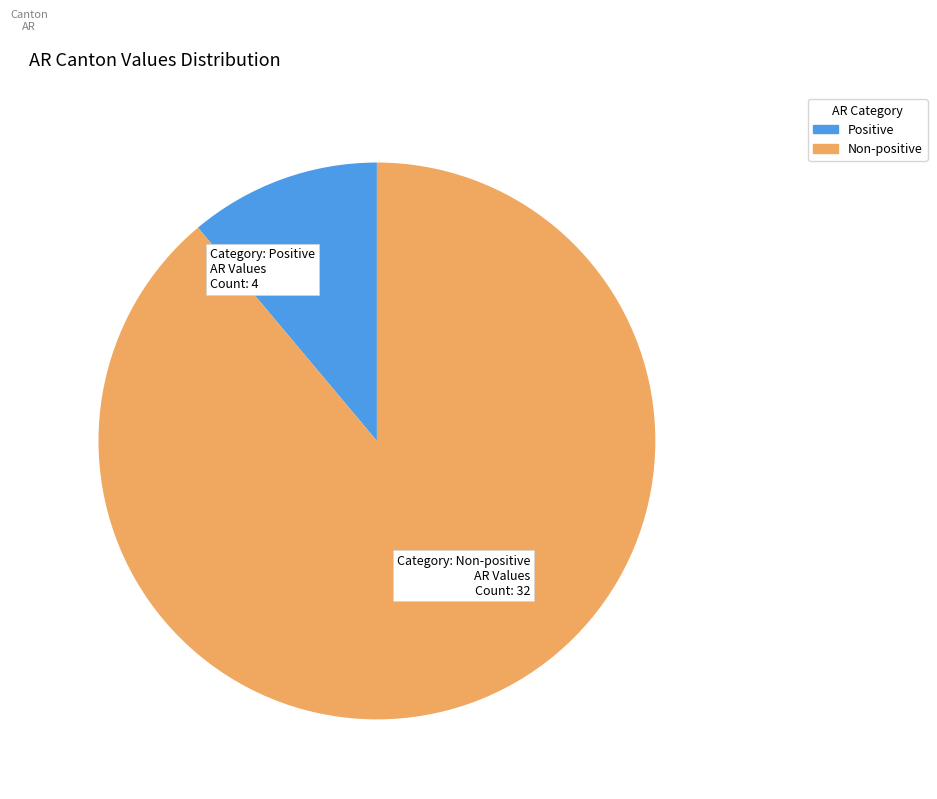

Does any single category account for the majority?

Yes